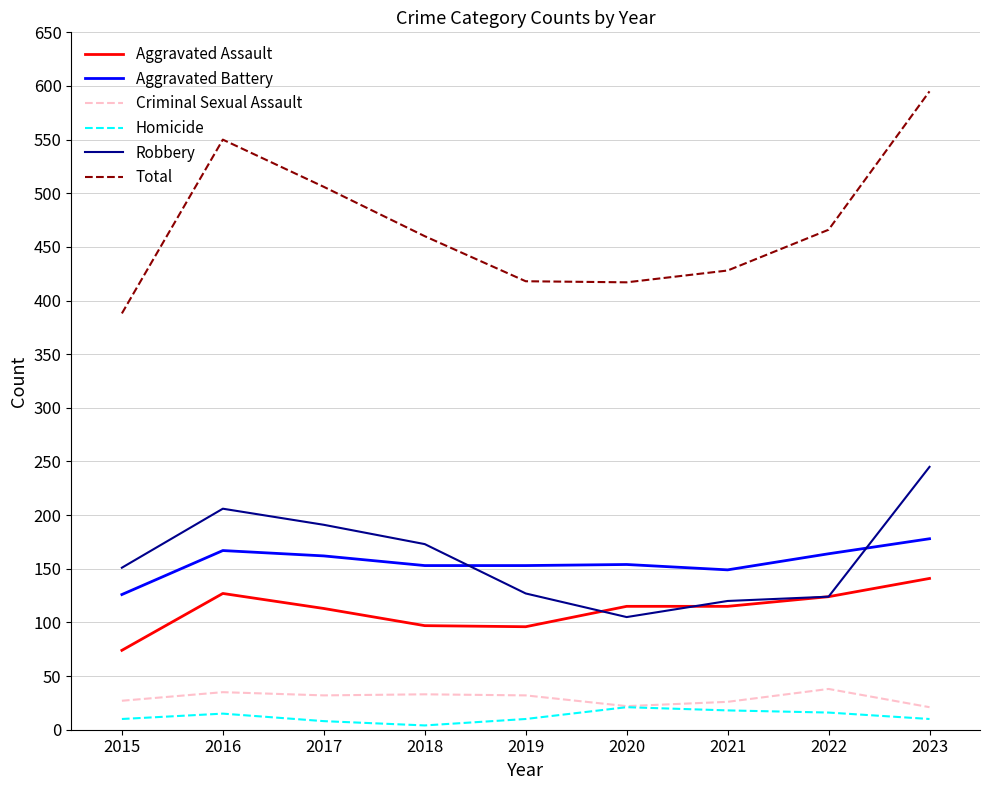

Is it true that Aggravated Battery equals 251 at 2017?

False